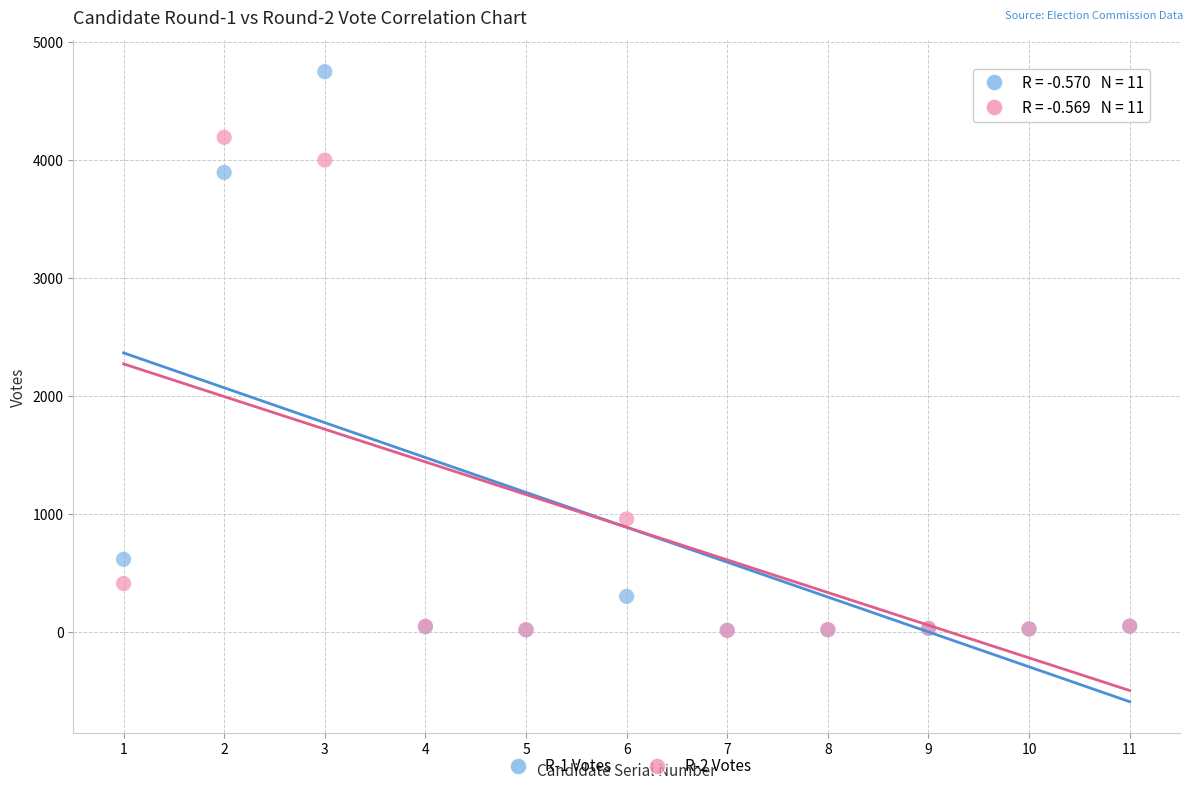

What are all the series names shown in the legend?

R-1 Votes, R-2 Votes